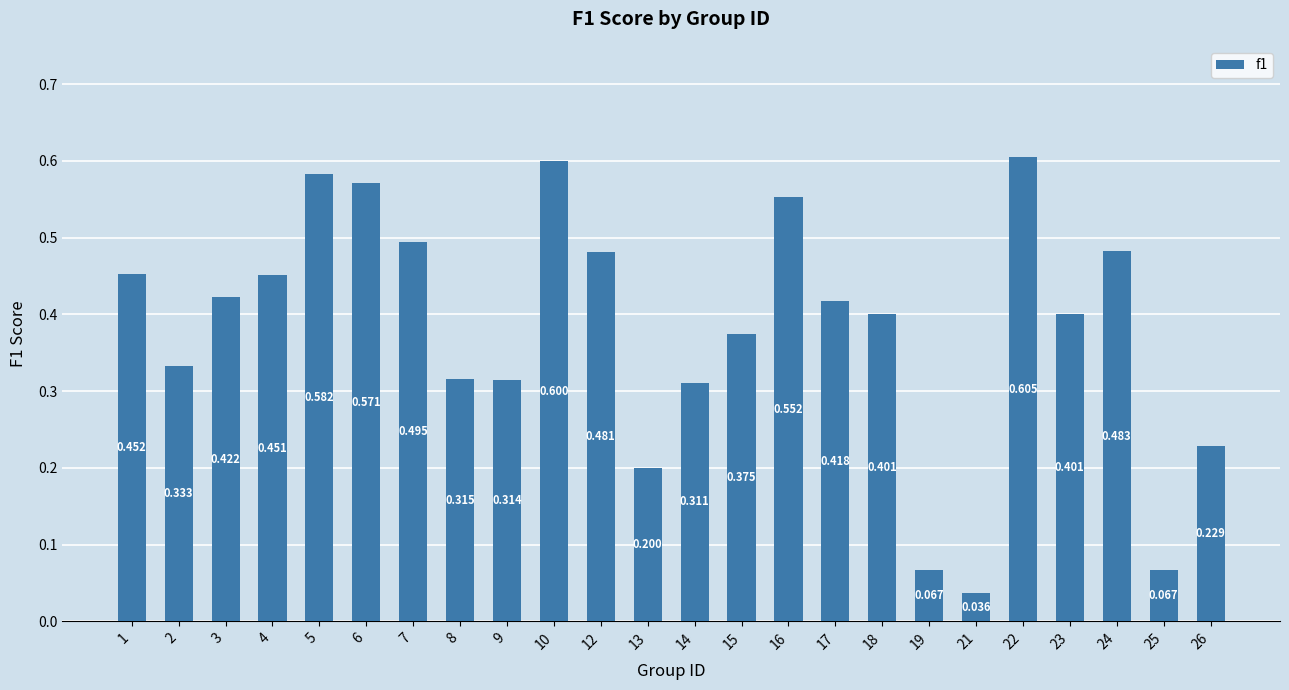

Is it true that the value at 17 is 0.4?

True